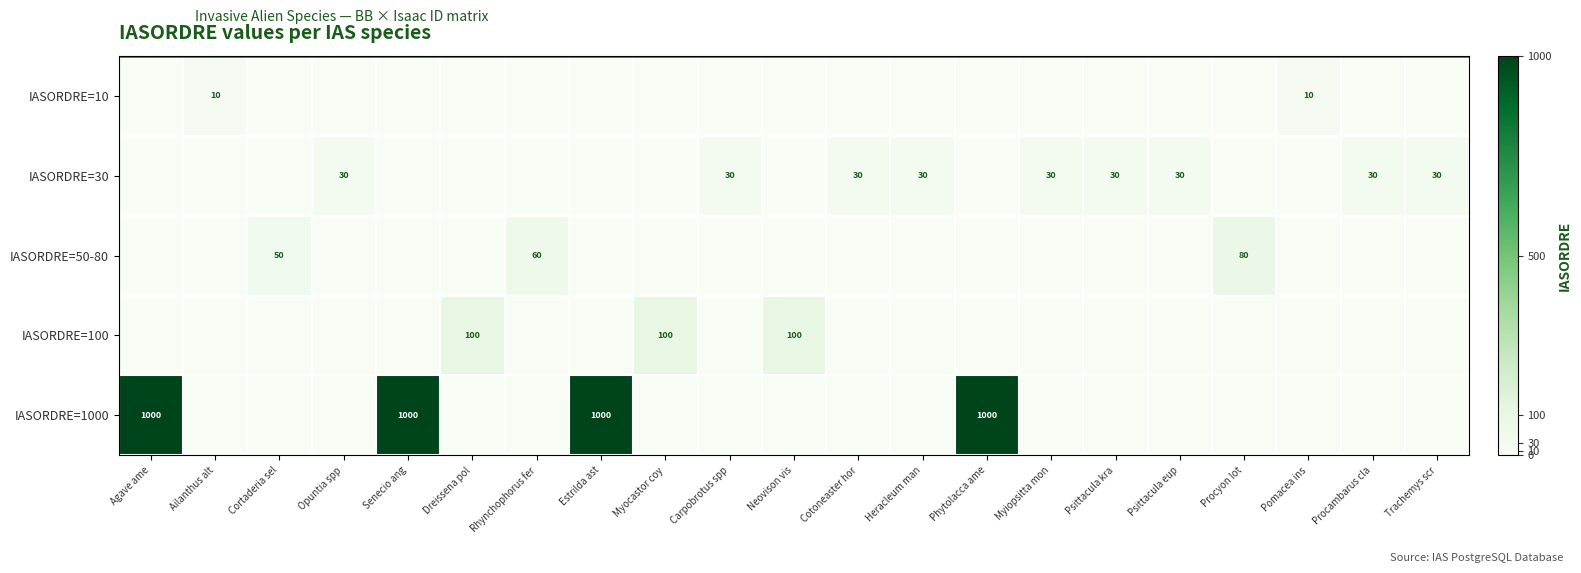

Is the value of IASORDRE=1000 at Senecio ang greater than the value of IASORDRE=10 at Ailanthus alt?

Yes